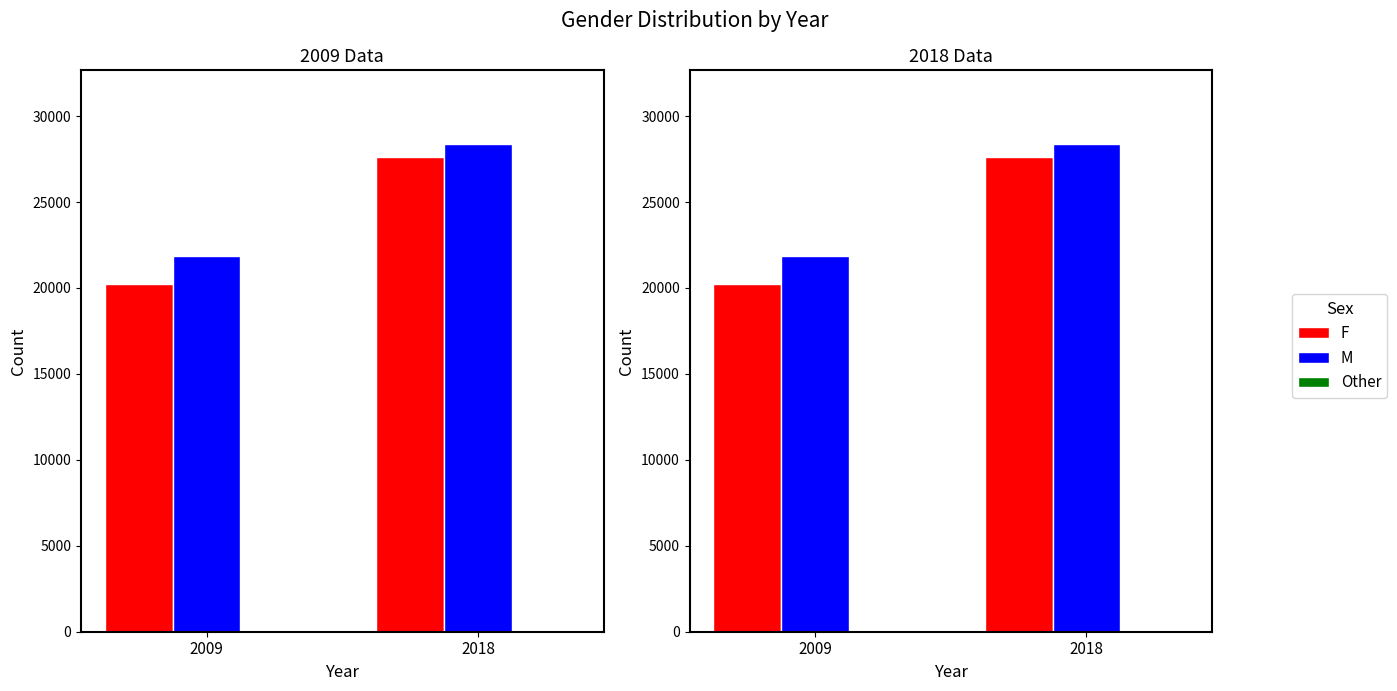

What is the average value of the F series?

23916